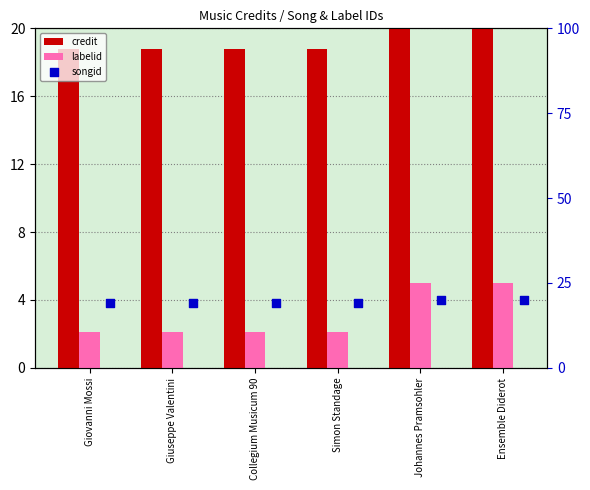

Which series has the largest Y range (max minus min)?

labelid